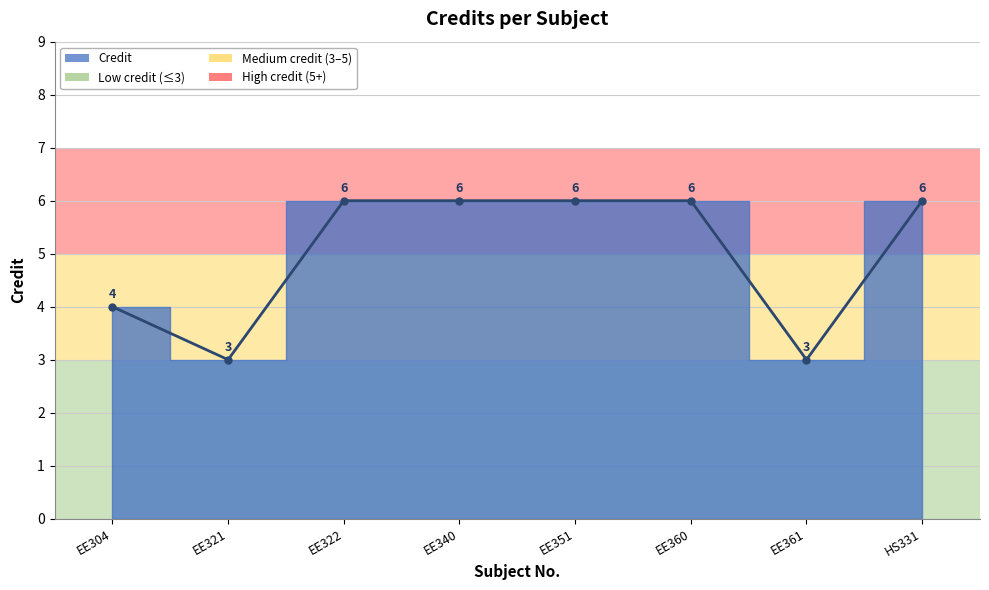

Reading left to right, list all the values displayed in this chart.

EE304=4	EE321=3	EE322=6	EE340=6	EE351=6	EE360=6	EE361=3	HS331=6